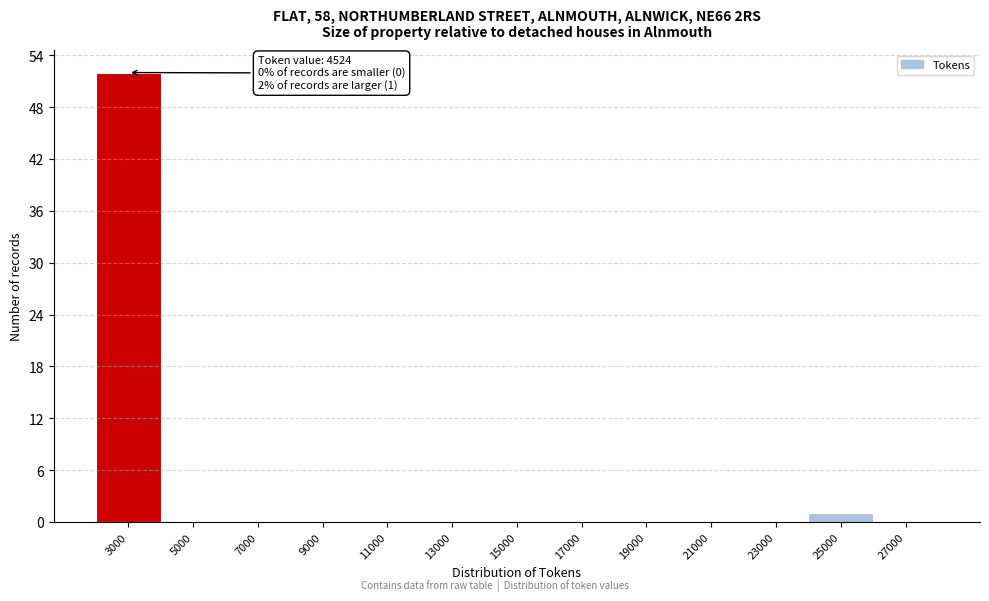

Reading right to left, what are all the values shown in this chart?

27000=0	25000=1	23000=0	21000=0	19000=0	17000=0	15000=0	13000=0	11000=0	9000=0	7000=0	5000=0	3000=52